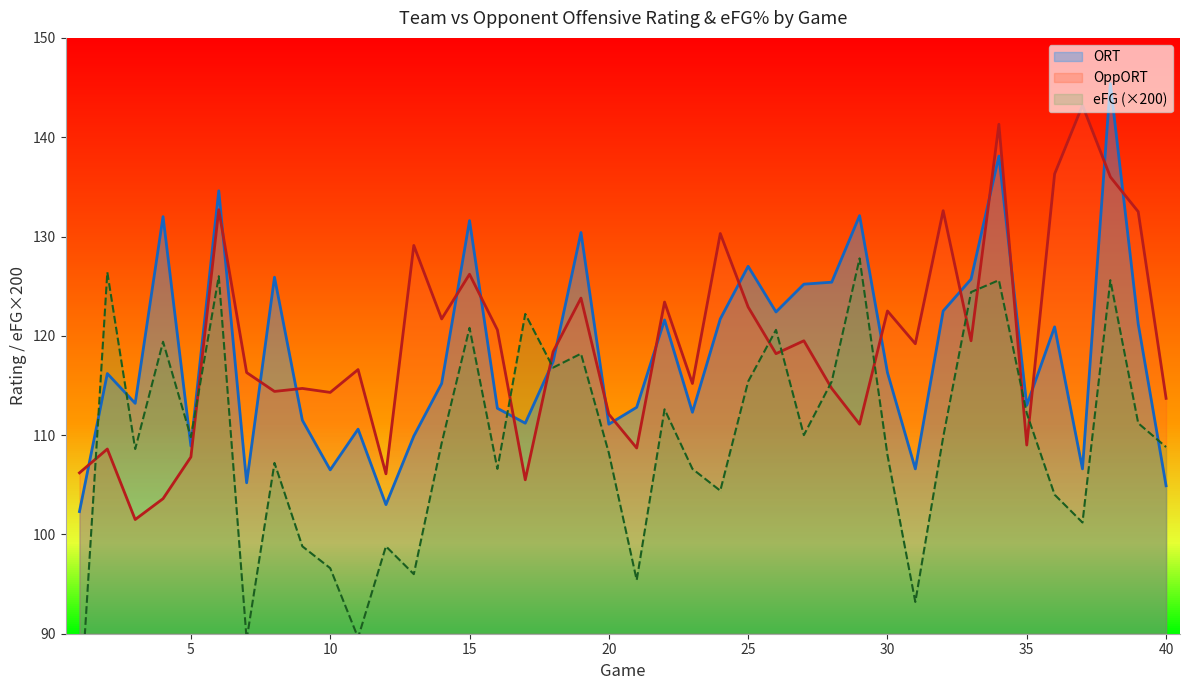

What is the difference between the second highest and second lowest values in the OppORT series?

37.7